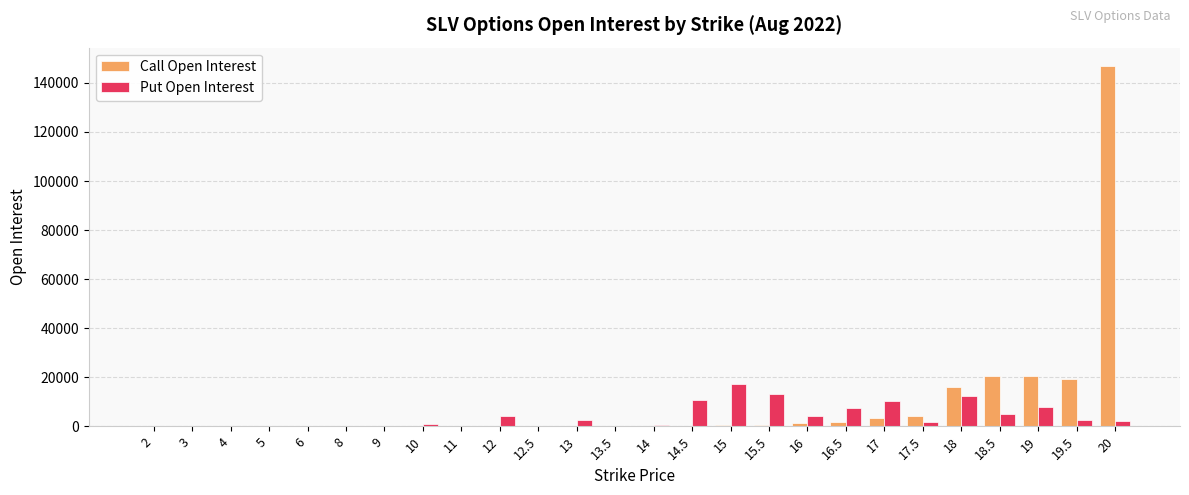

What is the sum of all Call Open Interest values?

235795